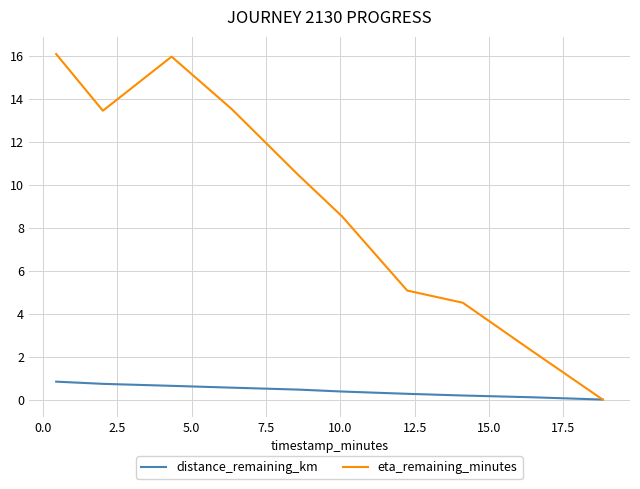

List the series in order of their overall mean, highest first.

eta_remaining_minutes, distance_remaining_km